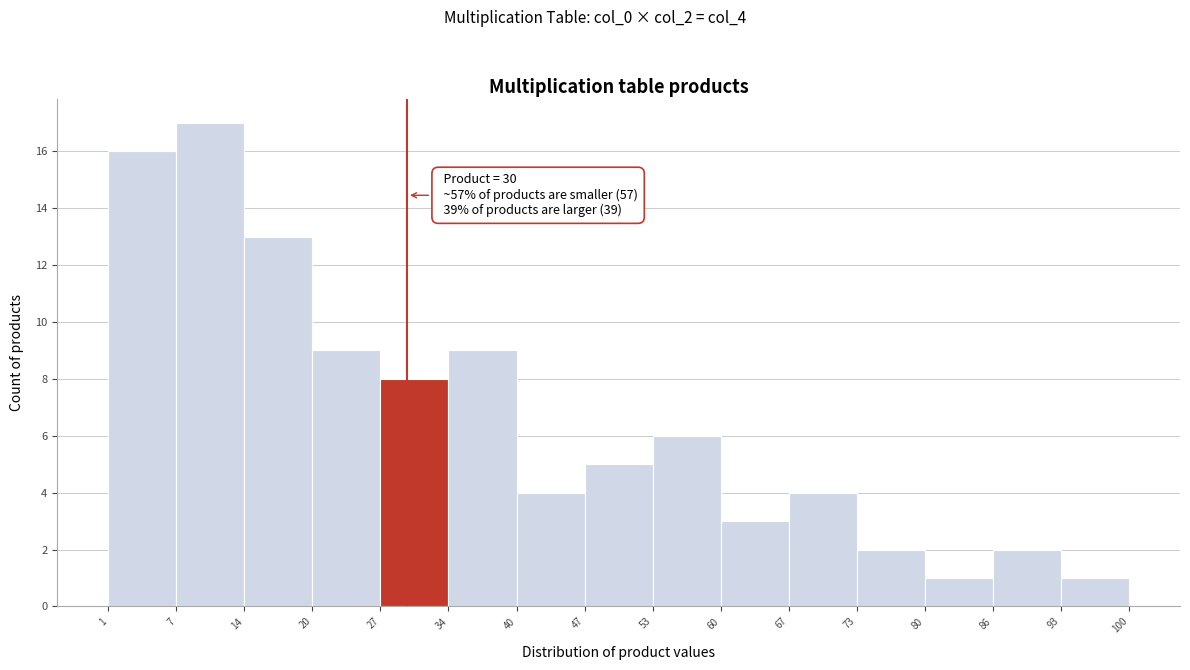

Over which range of the x-axis is the bar tallest?

7 to 14